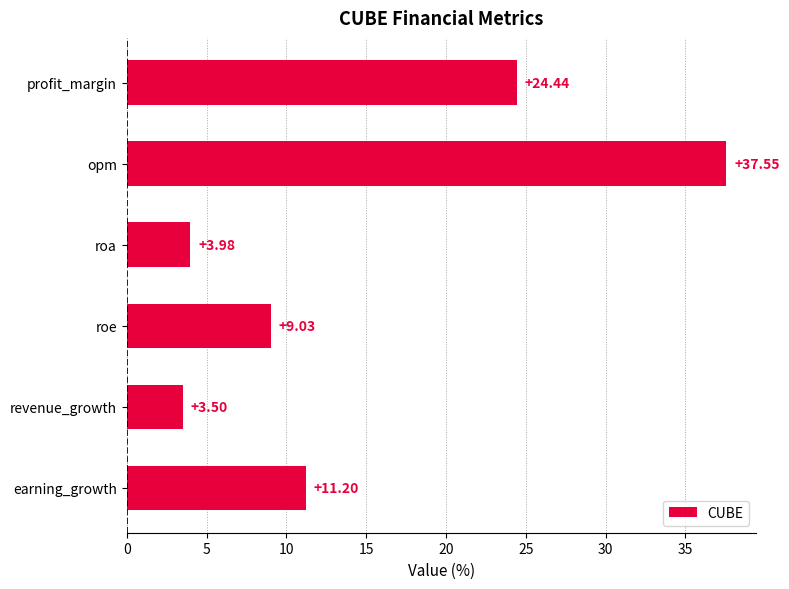

How many categories are shown in the chart?

6